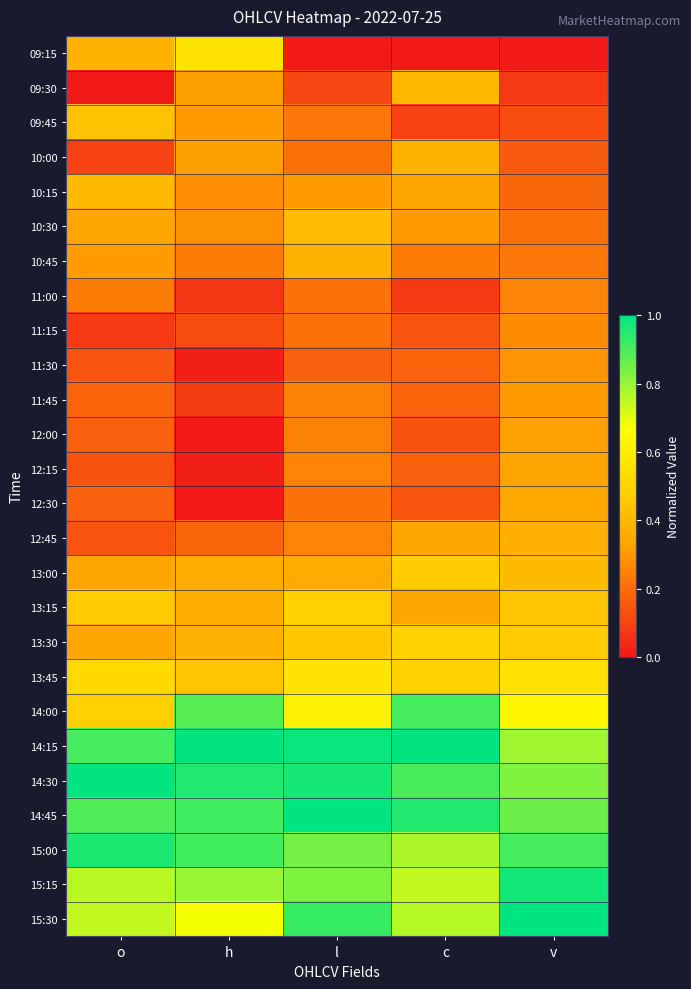

What is the total value across all series at c?

11.0